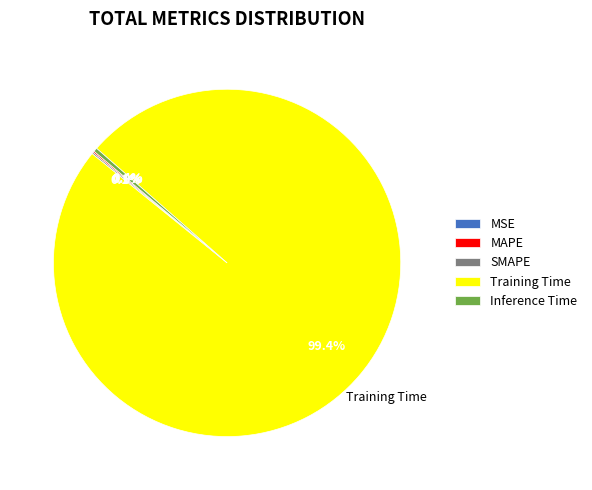

How much of the chart is everything except Inference Time?

99.6%